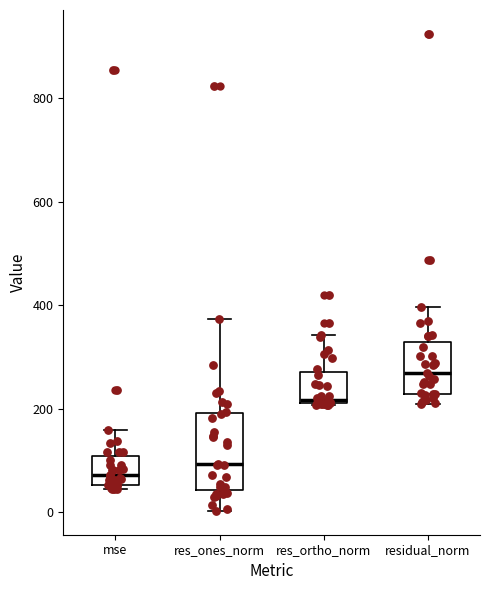

Which box is the tallest, from its lower edge to its upper edge?

res_ones_norm